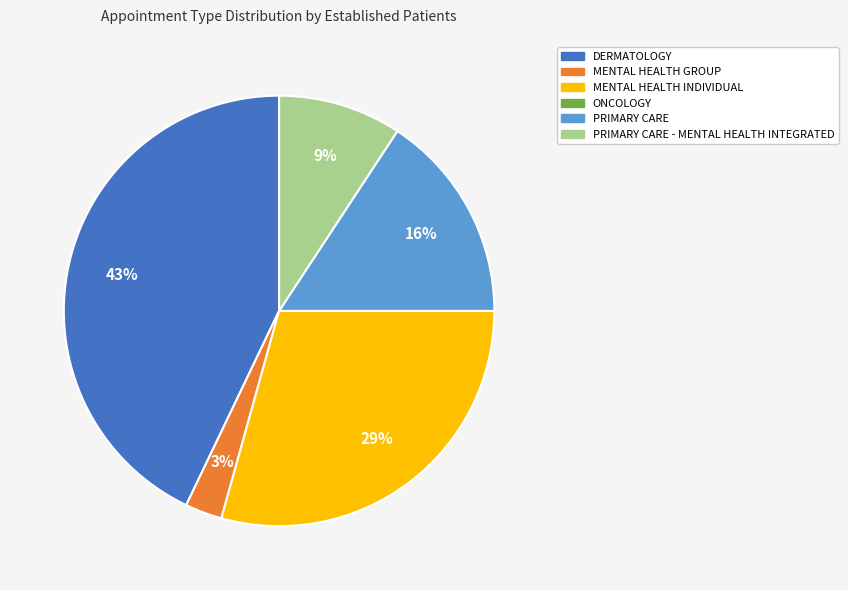

How many slices are in this pie chart?

5